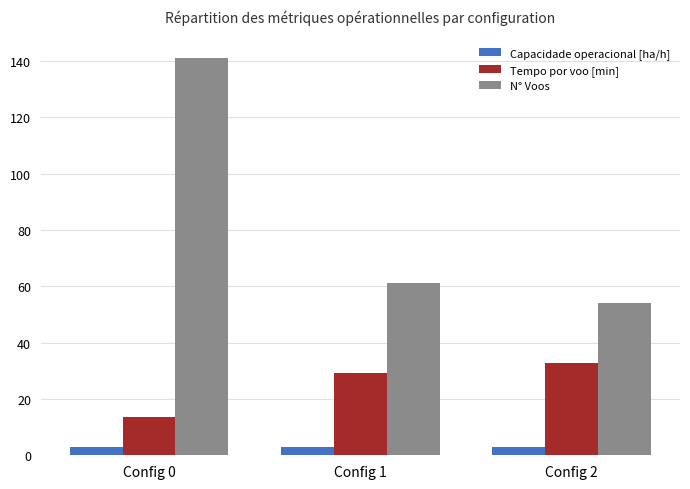

Is it true that N° Voos equals 30.9 at Config 0?

False